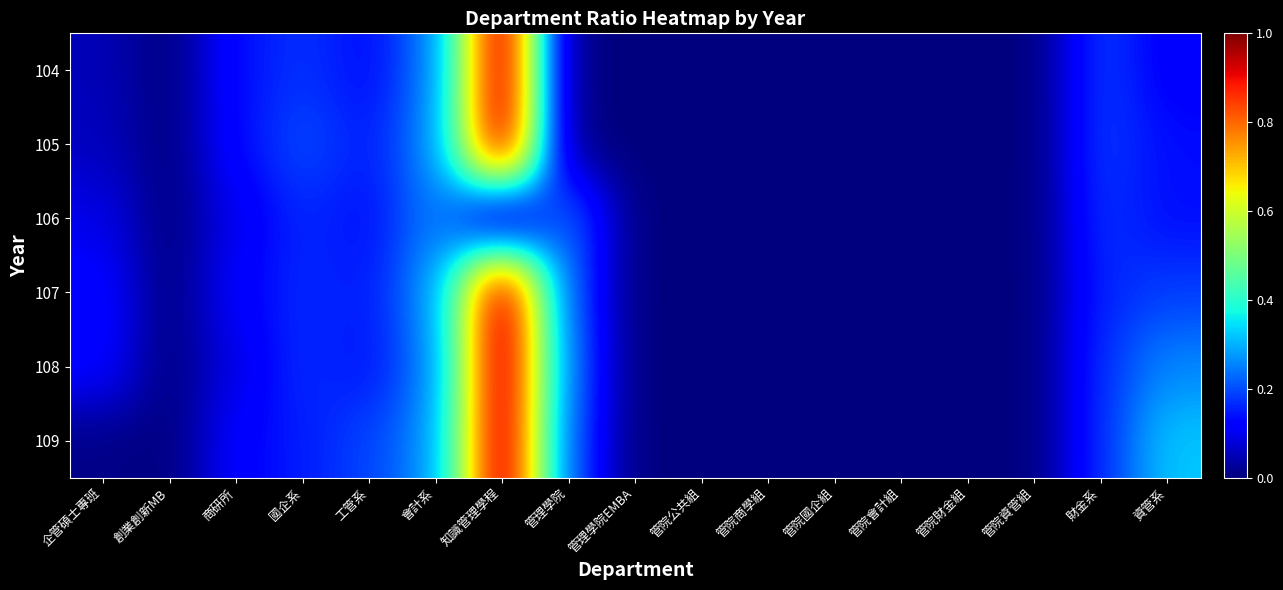

Rank the series by their maximum value, from highest to lowest.

104, 105, 107, 108, 109, 106